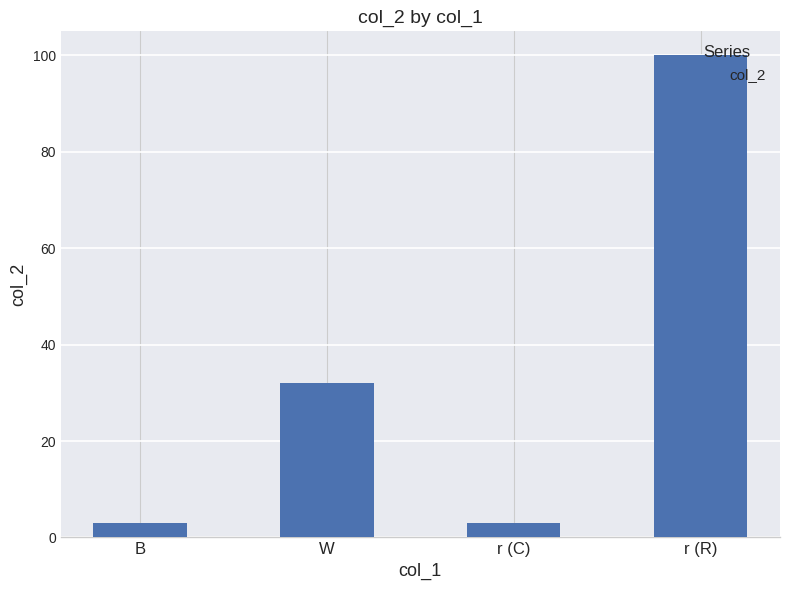

What is the minimum value shown in the chart?

3